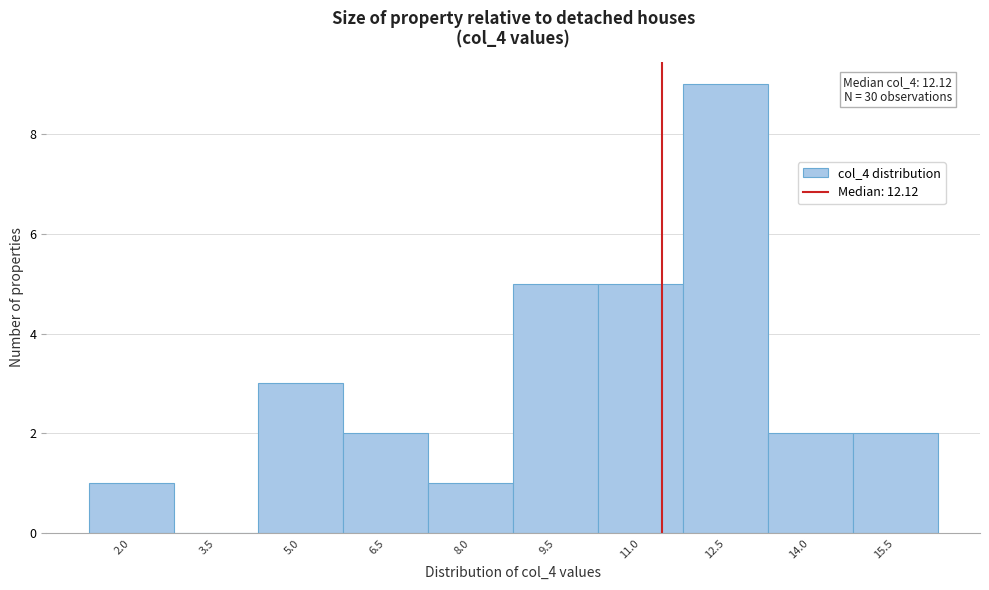

Reading left to right, what are all the values shown in this chart?

2.0=1	3.5=0	5.0=3	6.5=2	8.0=1	9.5=5	11.0=5	12.5=9	14.0=2	15.5=2